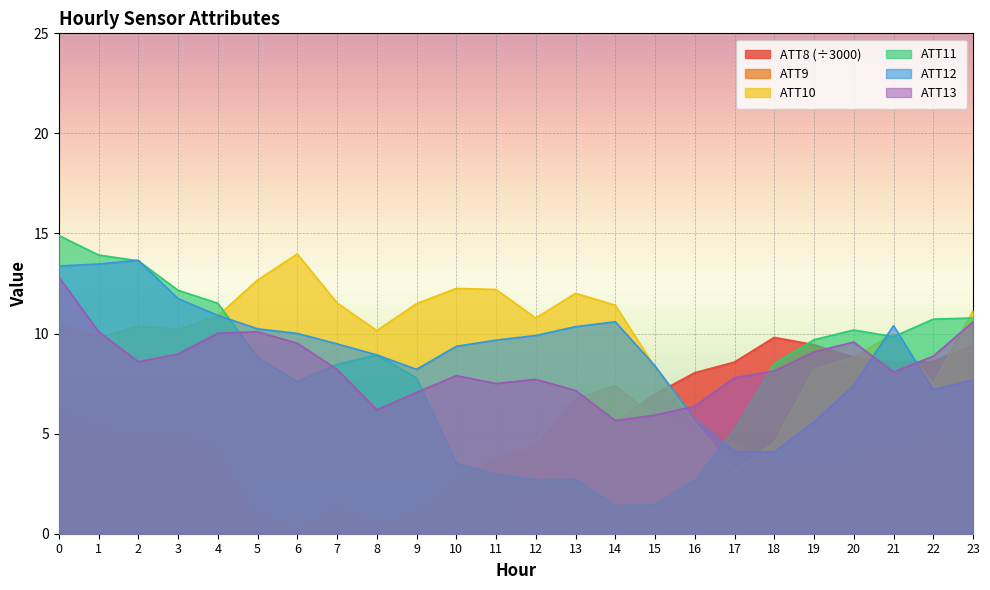

Which category has the lowest value across all series?

10